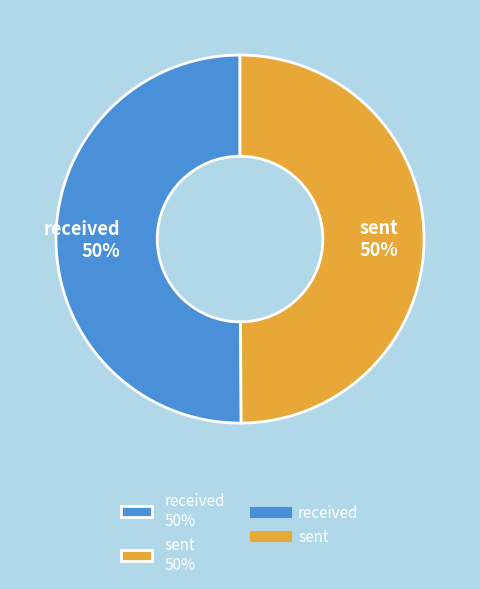

Is the sum of sent 50% and received 50% greater than half?

Yes